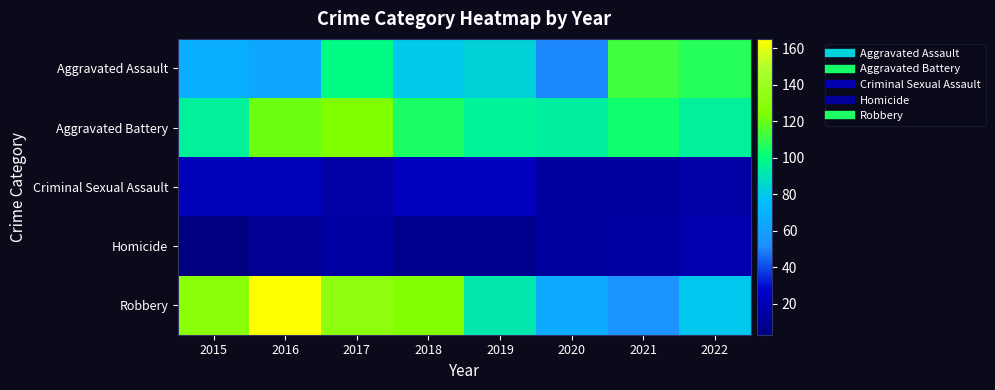

At which category is the sum across all series the highest?

2017